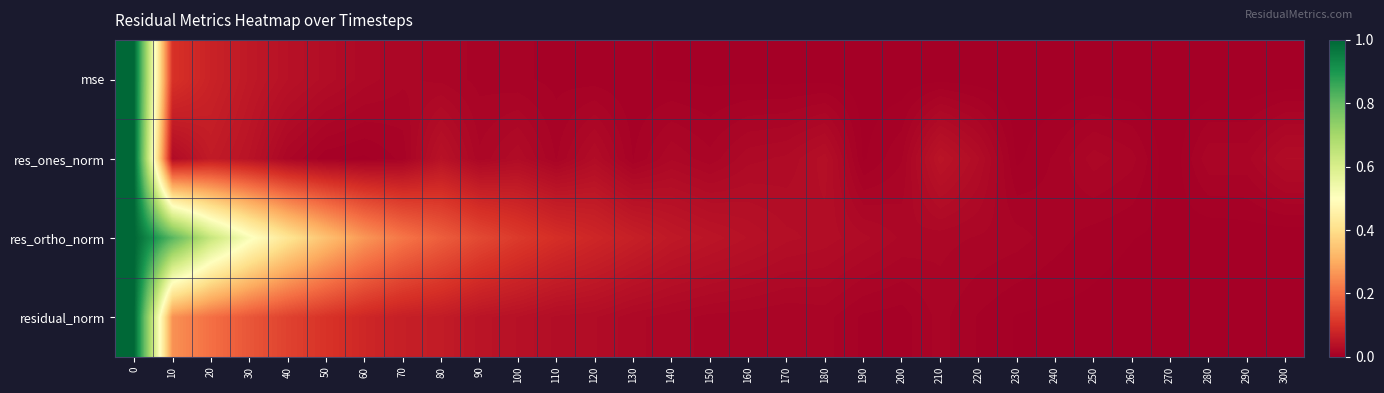

What is the total value across all series at 160?

0.1